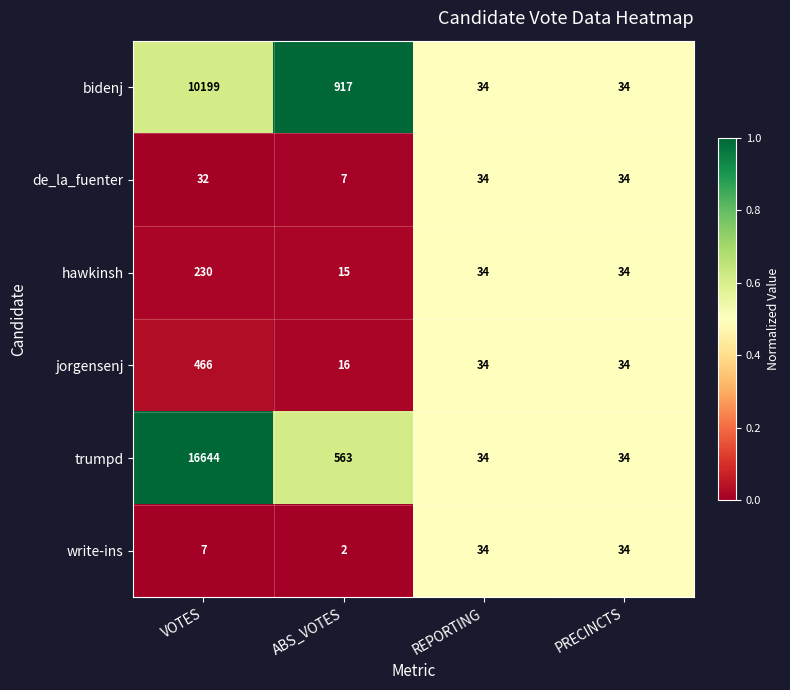

What is the sum of the write-ins values at PRECINCTS and ABS_VOTES?

36